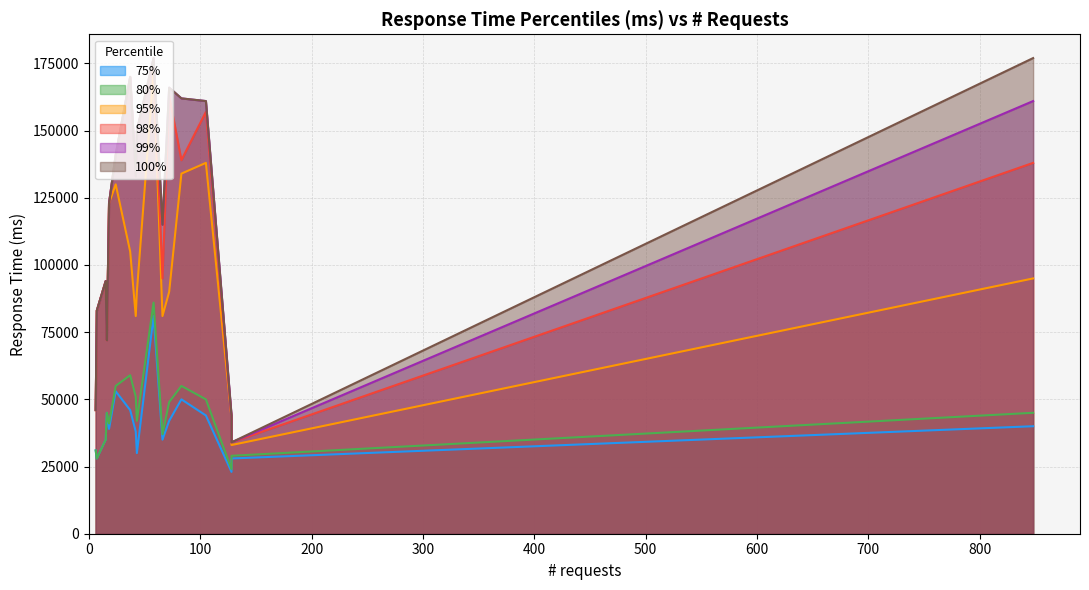

What is the approximate value of 80% at 66?

37000